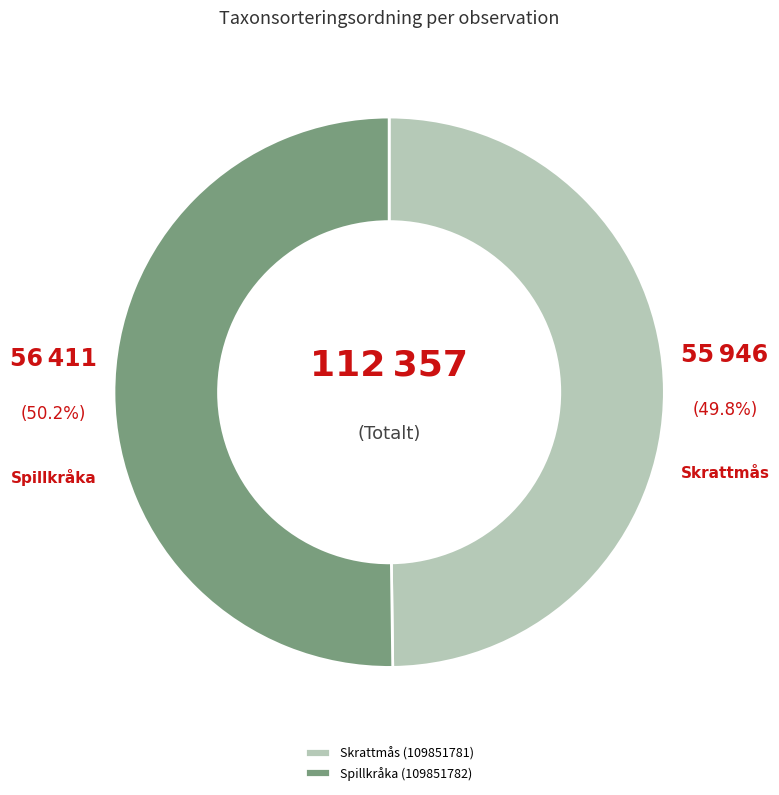

Count the number of slices in the pie.

2